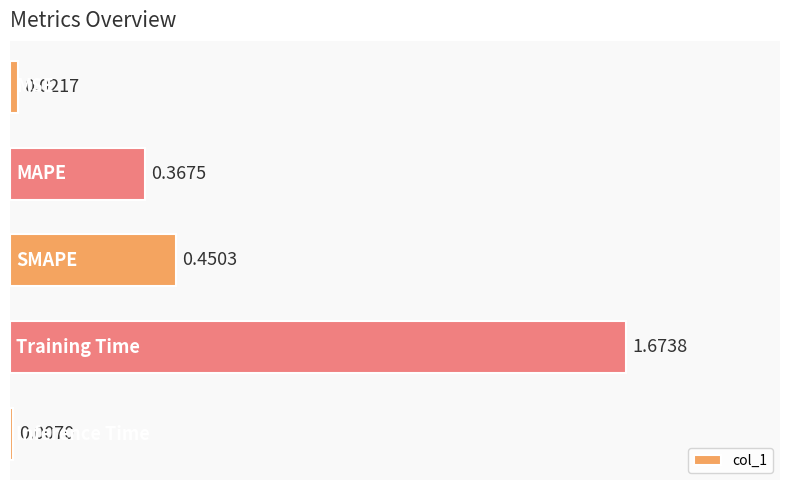

What is the sum of all values?

2.5